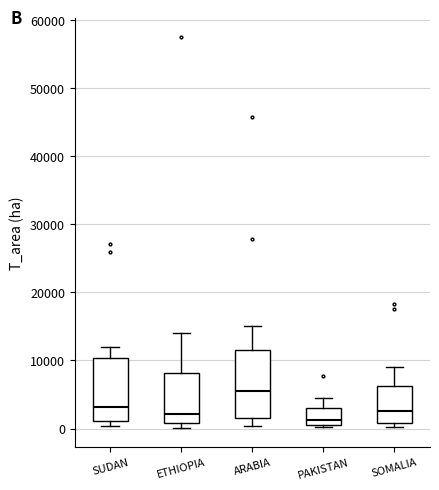

Where does the median line of the box for SUDAN sit on the y-axis? The values are not printed on the chart, so give them approximately, as read against the axis.

3000